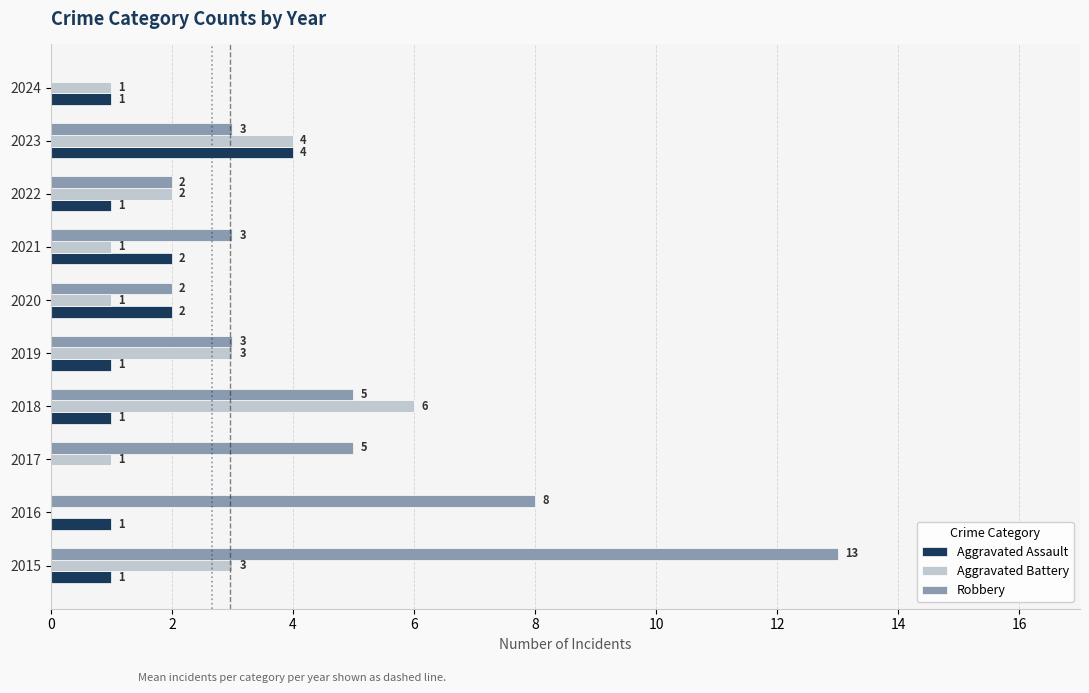

Between 2015 and 2020, which series saw the biggest shift?

Robbery